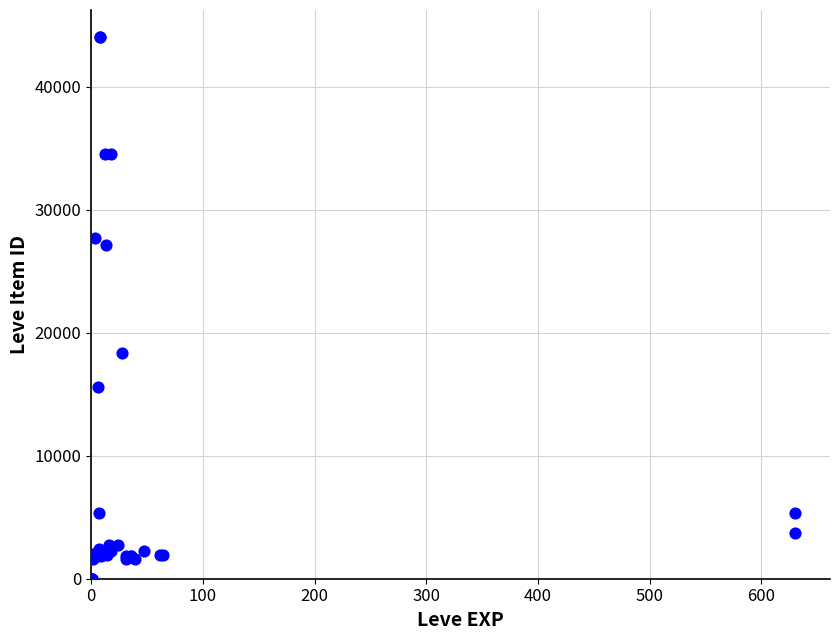

What Y value in the scatter plot is closest to 22012?

18348